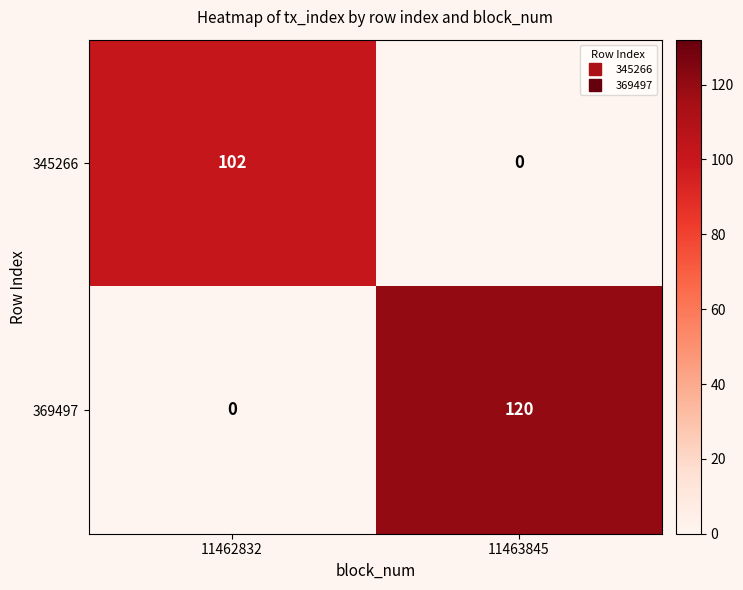

What is the total value across all series at 11462832?

102